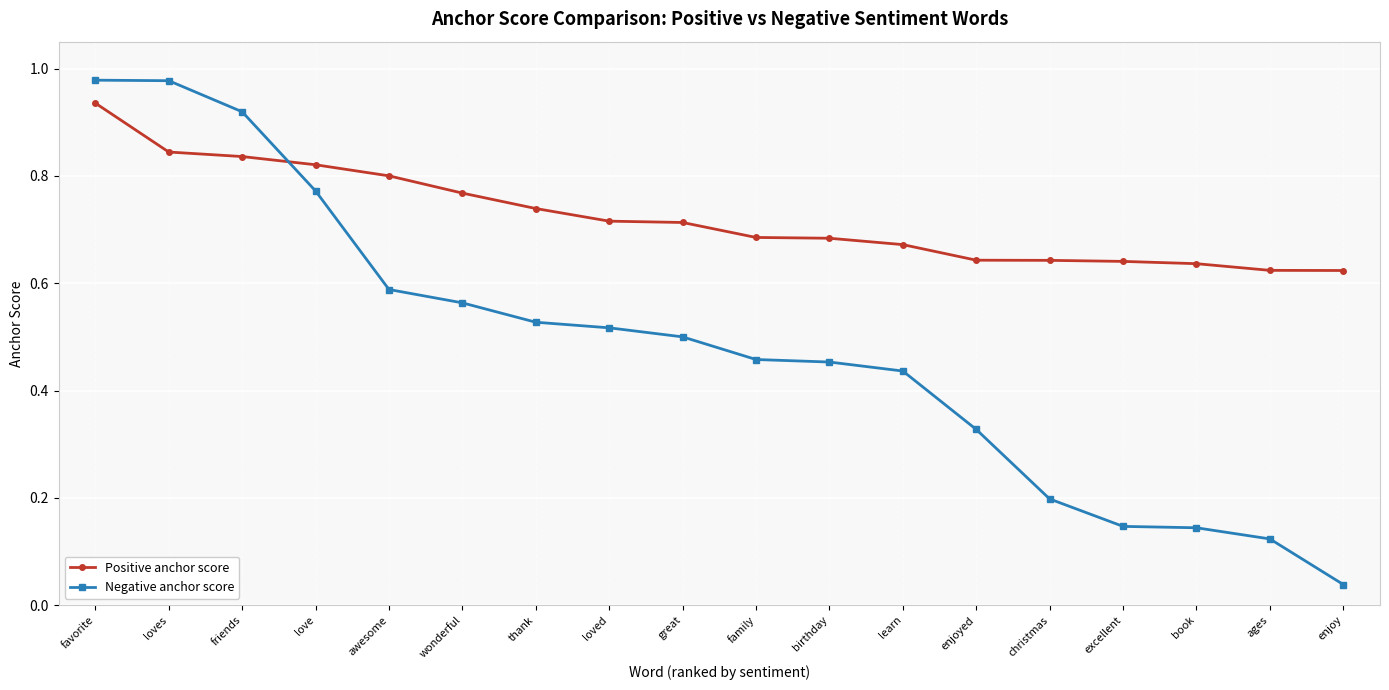

List the series in order of their overall mean, lowest first.

Negative anchor score, Positive anchor score